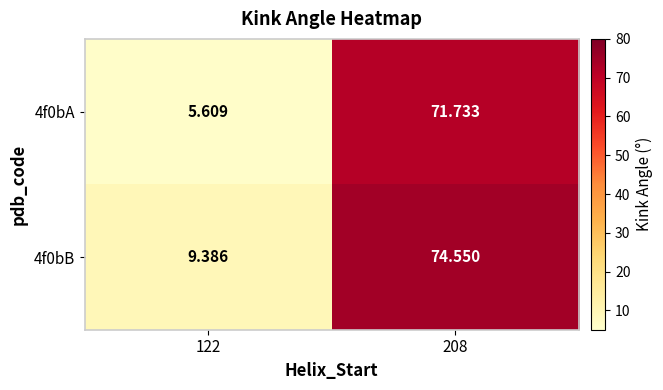

How many series are shown in this chart?

2